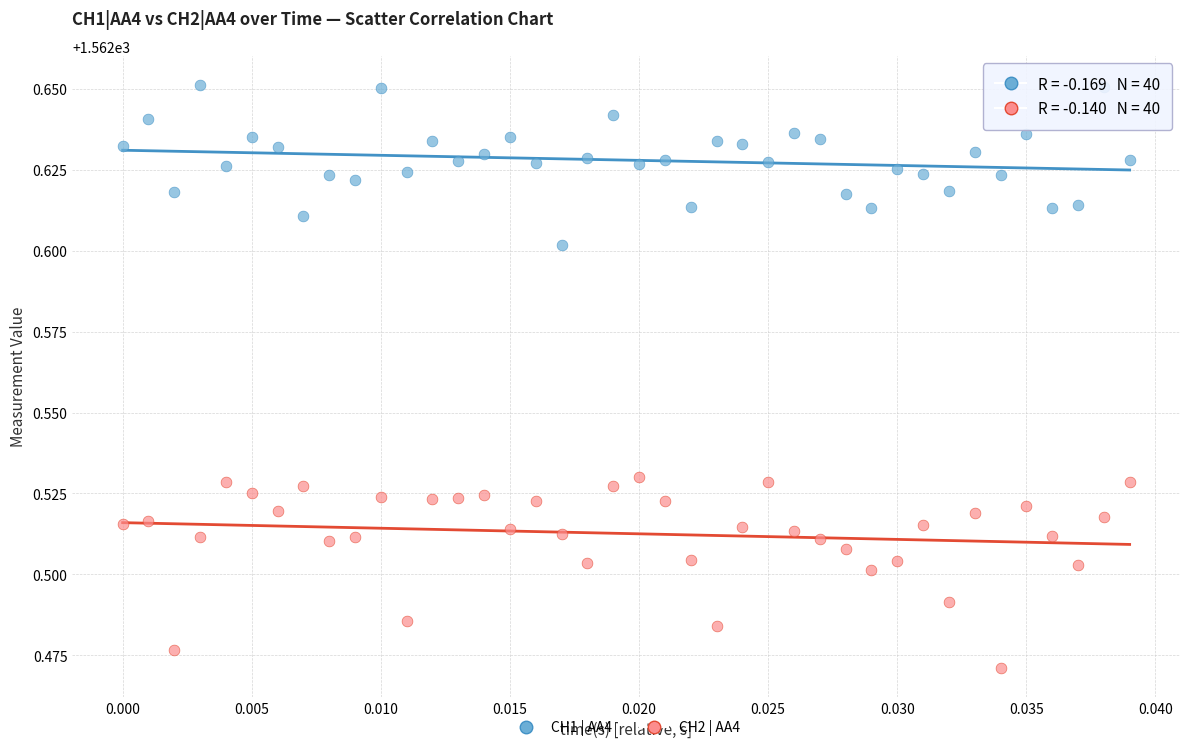

Which series has the largest Y range (max minus min)?

CH2 | AA4